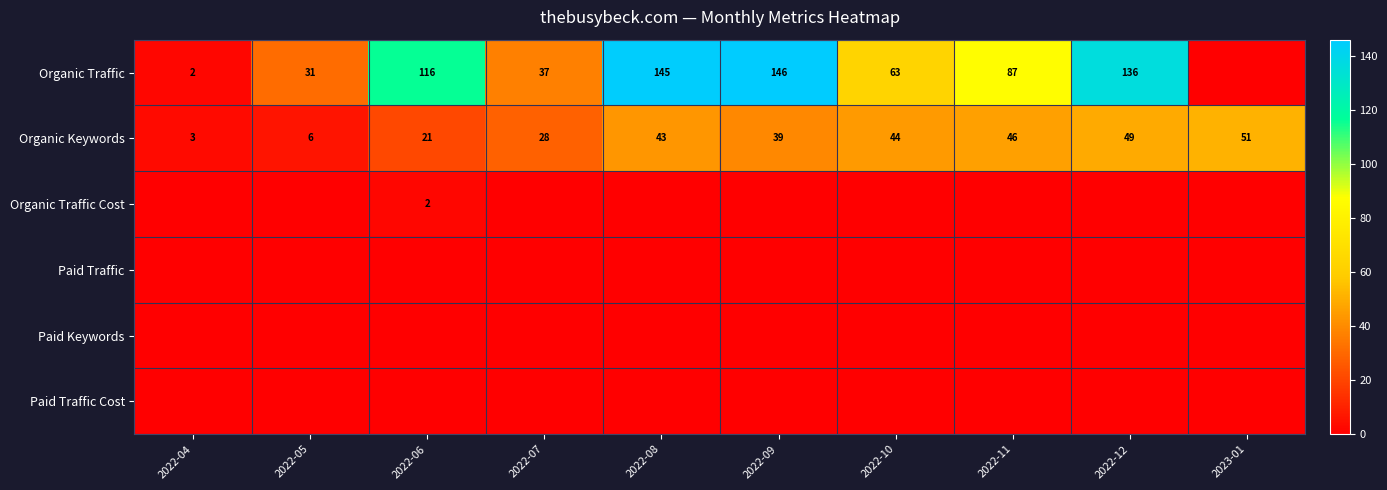

True or false: Organic Keywords has a value of 39 at 2022-09.

True